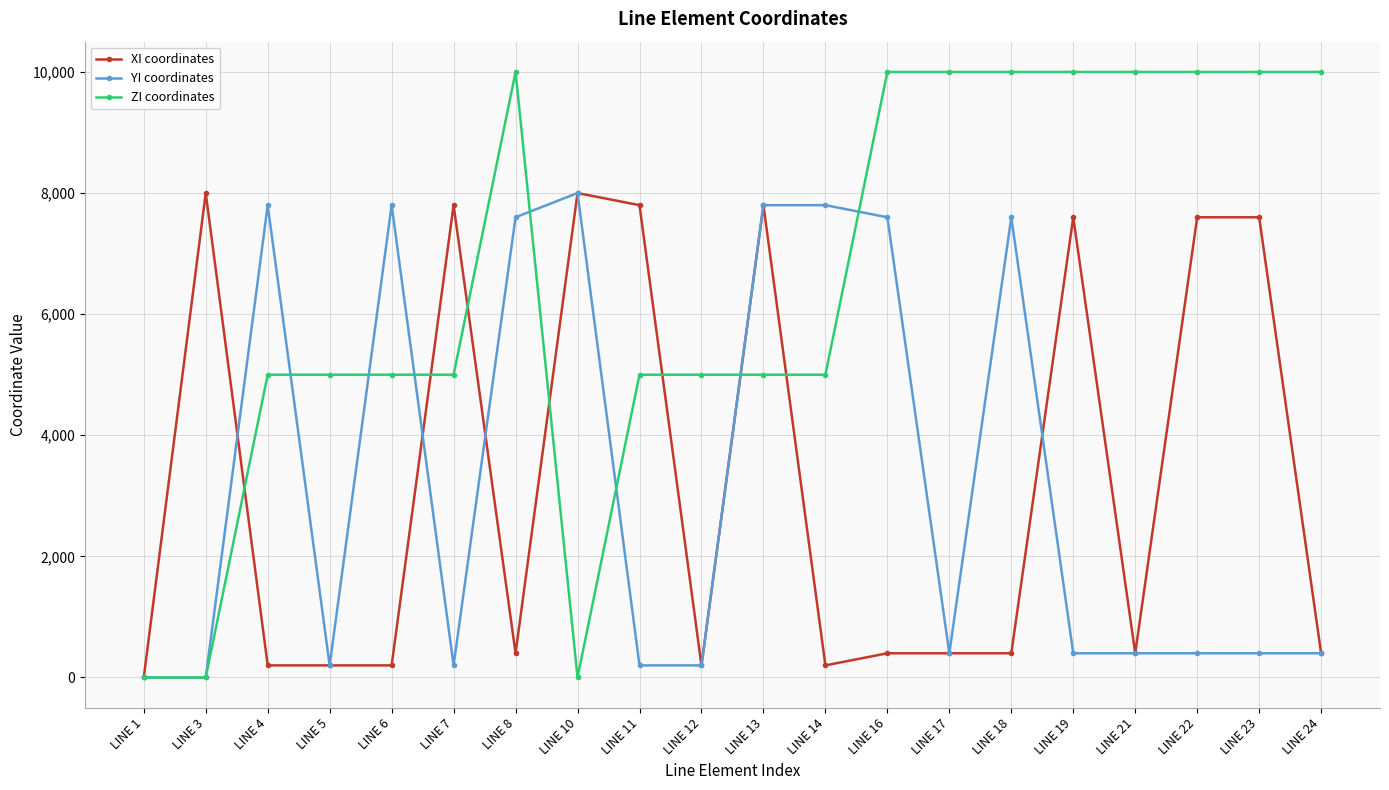

What is the spread (max minus min) of values at LINE 12?

4800